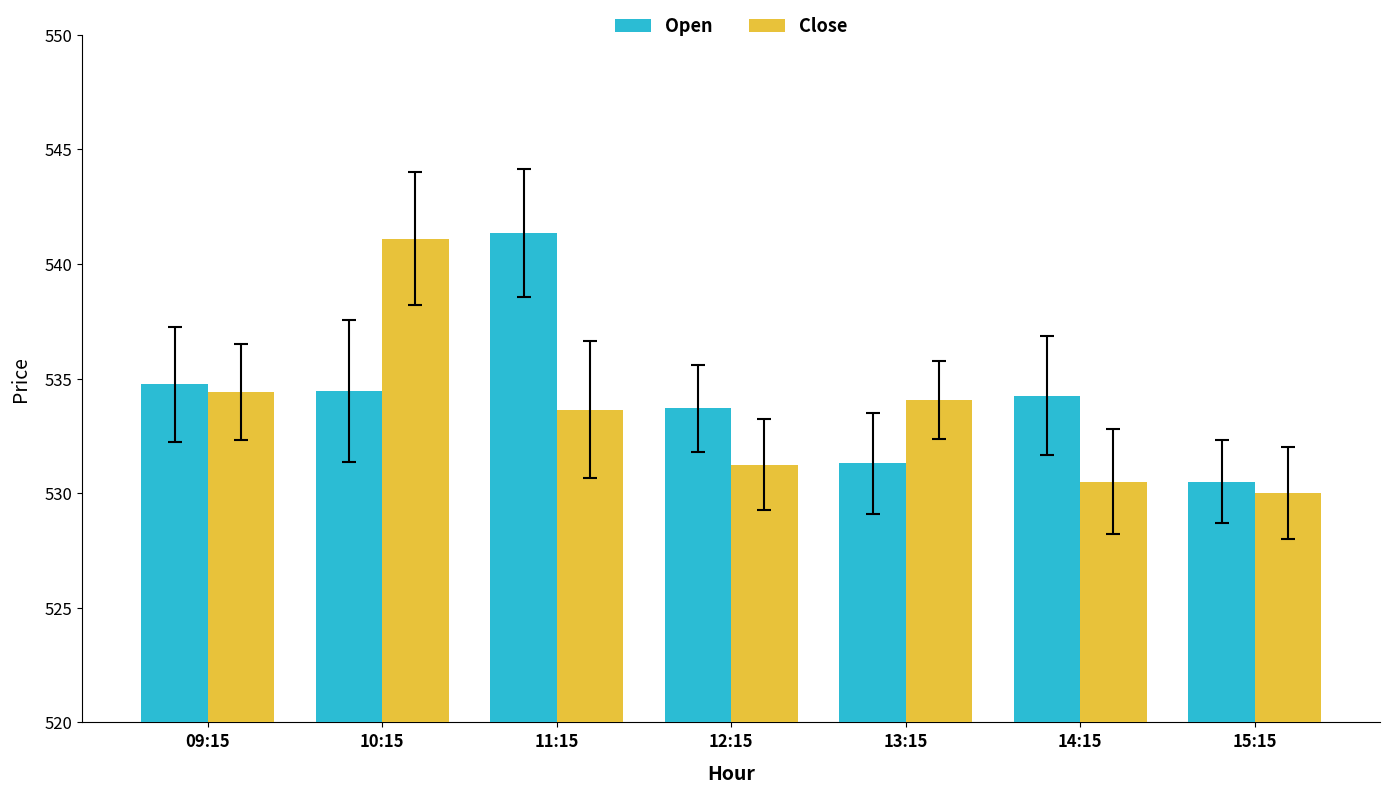

What is the average value of the Close series?

533.6